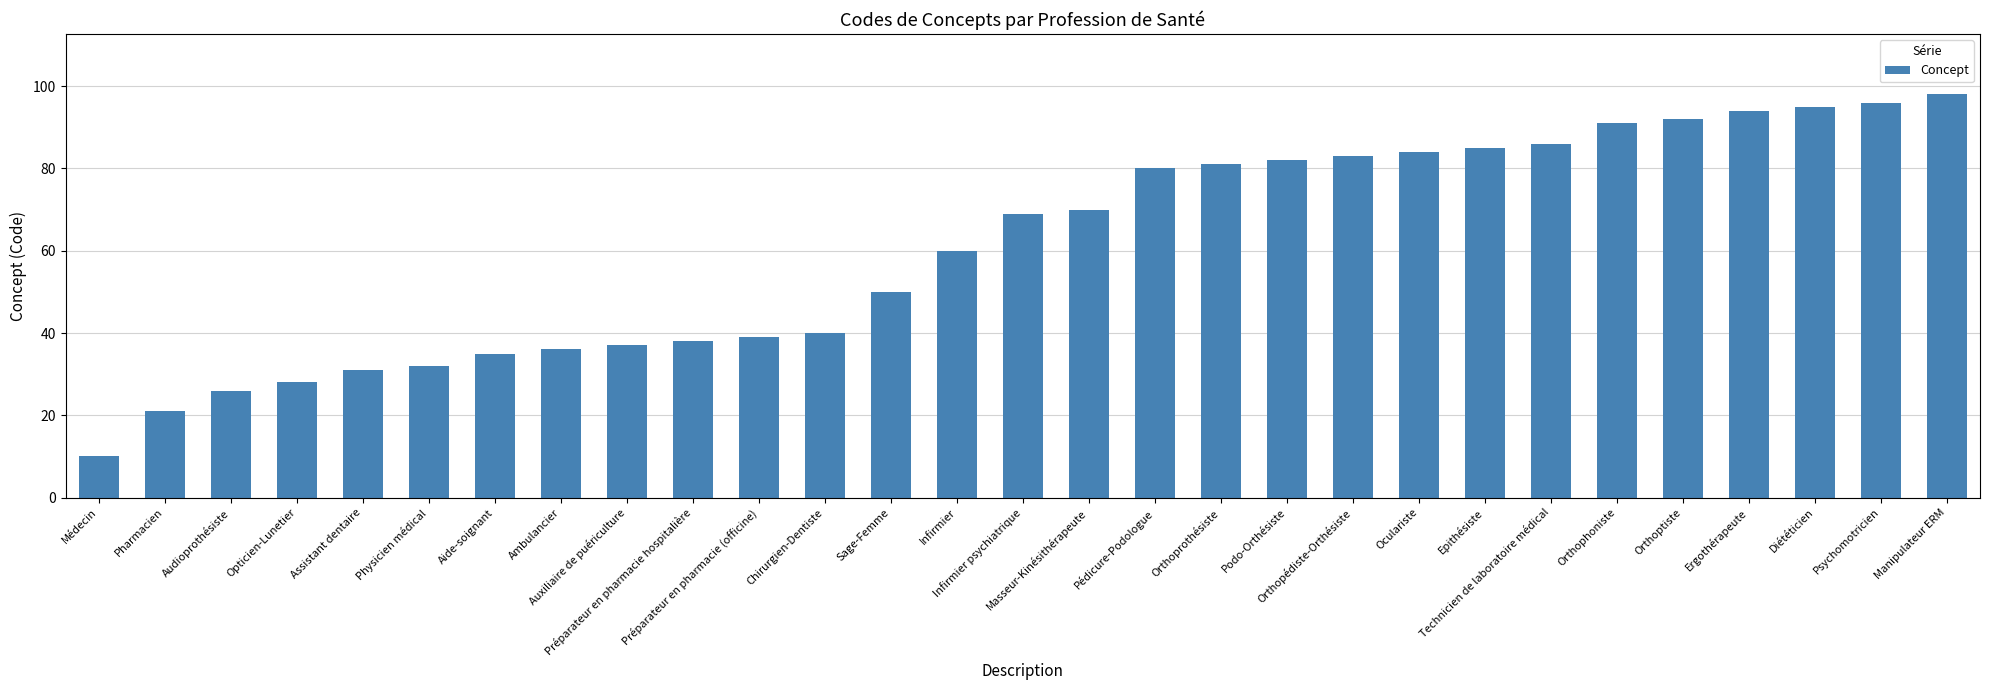

What is the change in value from Préparateur en pharmacie (officine) to Technicien de laboratoire médical?

+47